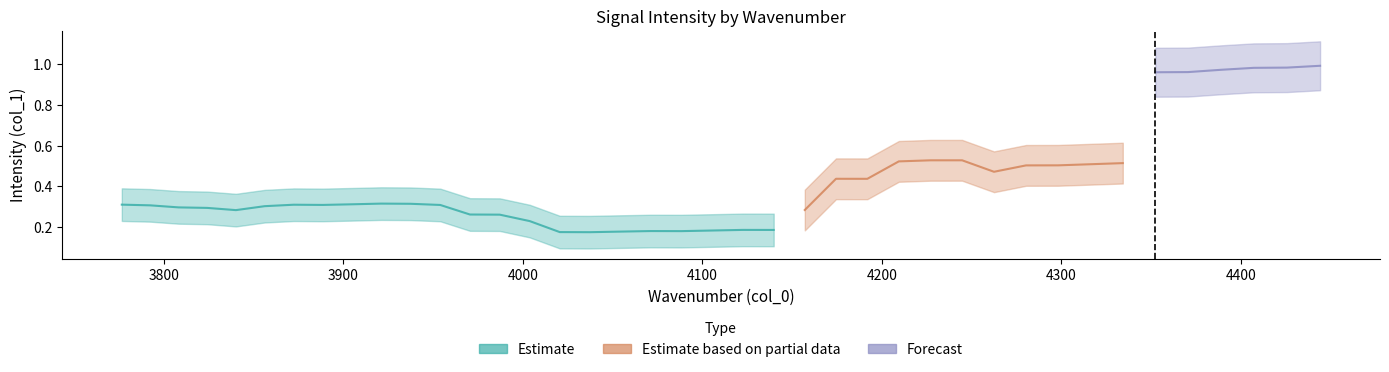

Is this an area chart (filled region under the line)?

No